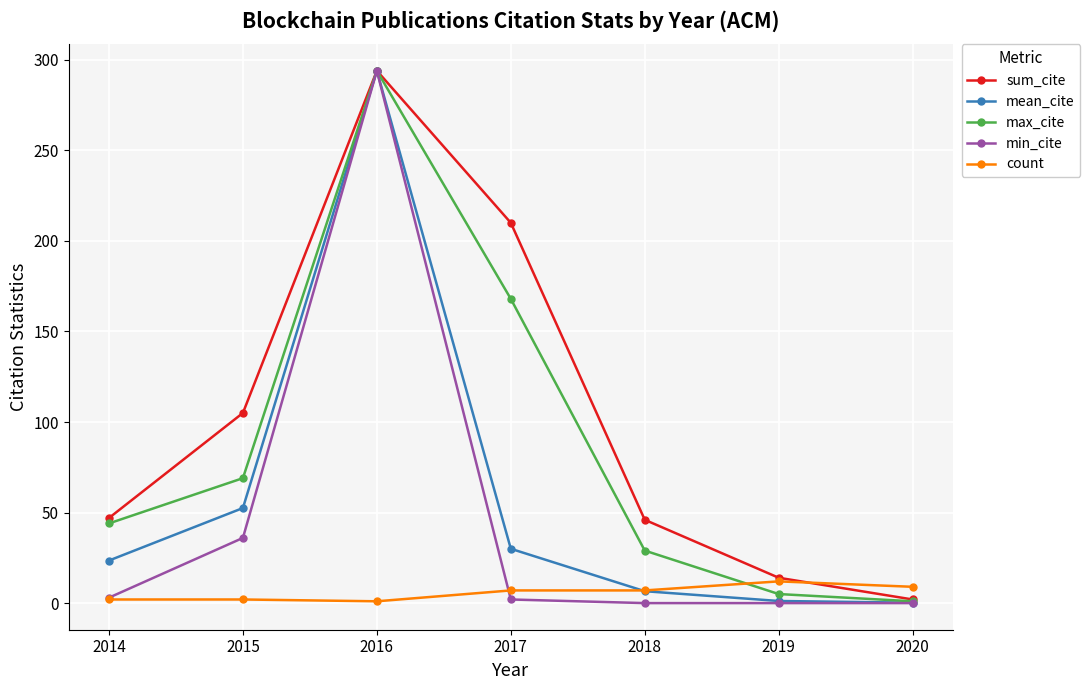

What is the approximate value of sum_cite at 2016?

294.0